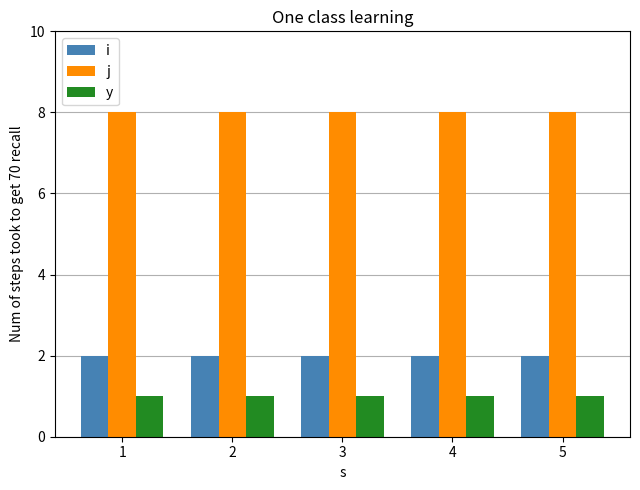

Is the value of i at 1 greater than the value of y at 1?

Yes